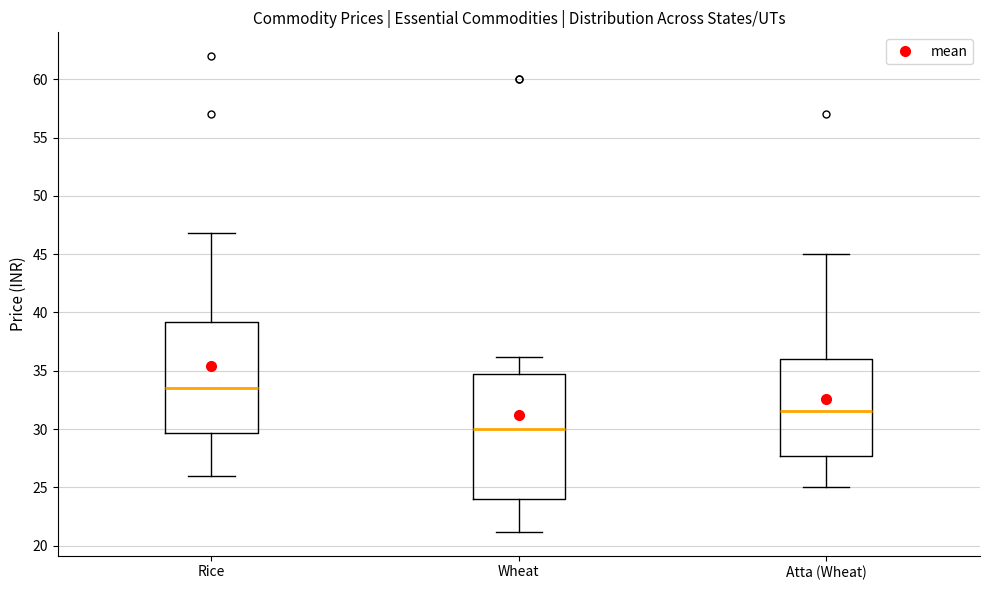

Reading left to right, transcribe this box plot: for each box, give where its median line is, the range the box spans, and where its two whiskers end, as read against the y-axis. The values are not printed on the chart, so give them approximately, as read against the axis.

Rice: median 33.5, box 29.5 to 39.0, whiskers 26.0 to 47.0
Wheat: median 30.0, box 24.0 to 35.0, whiskers 21.0 to 36.0
Atta (Wheat): median 31.5, box 27.5 to 36.0, whiskers 25.0 to 45.0